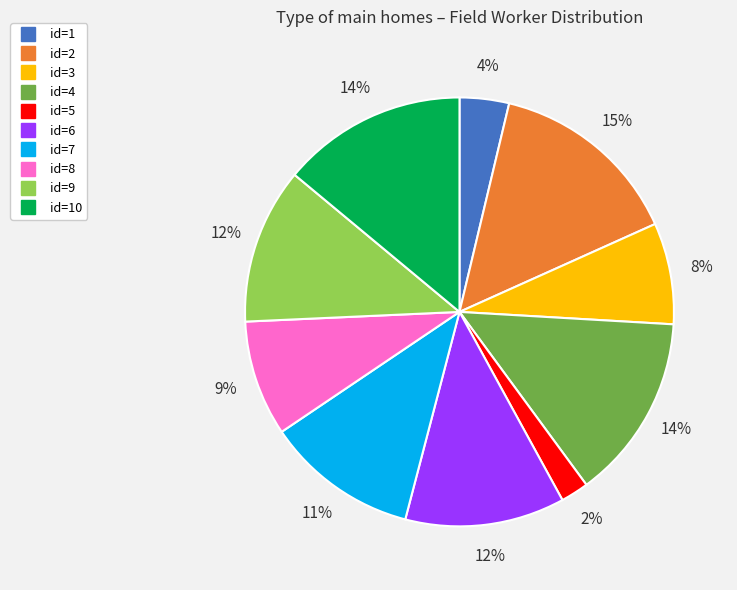

Is there any slice that represents more than half of the pie?

No